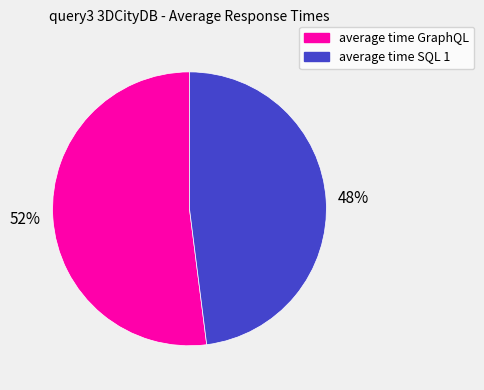

The average time GraphQL slice represents 52% of the pie. True or false?

True